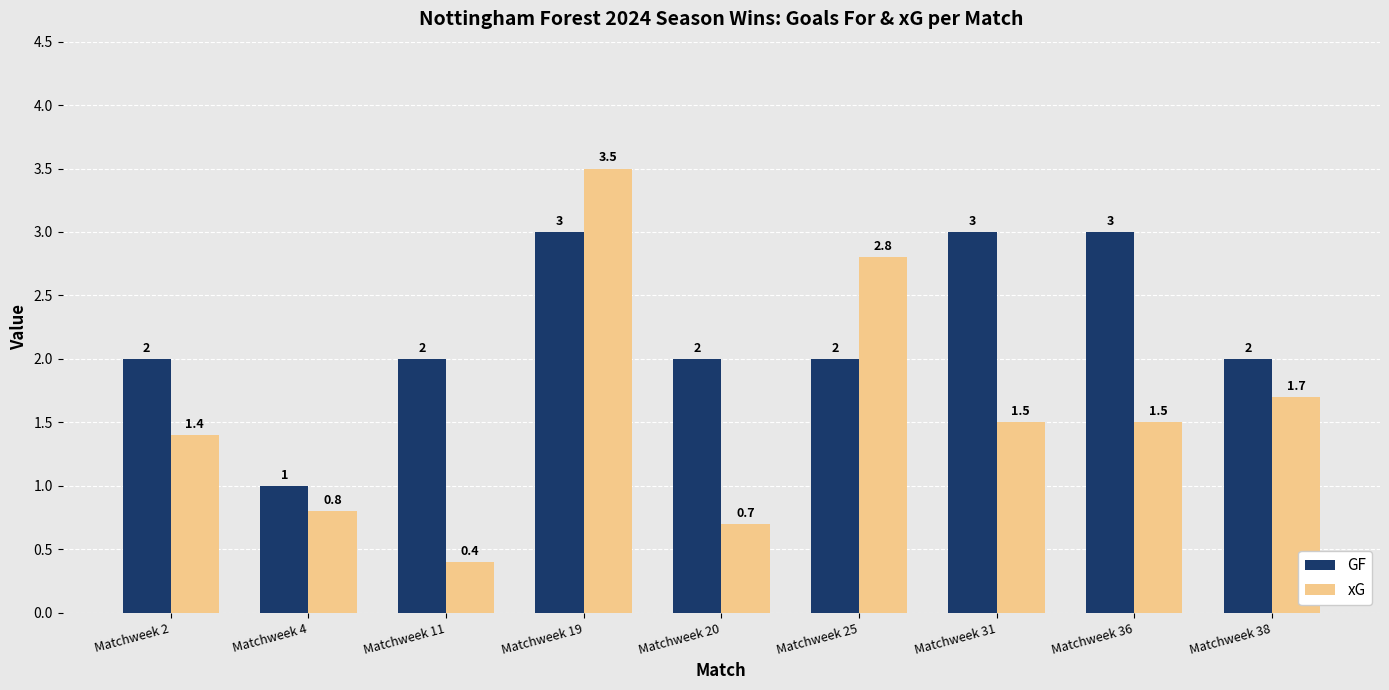

Is it true that GF equals 5.0 at Matchweek 31?

False